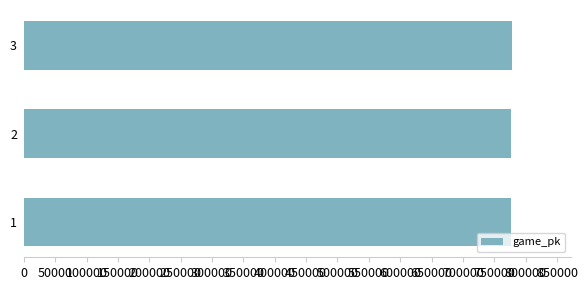

The value at 3 is 778372. True or false?

True